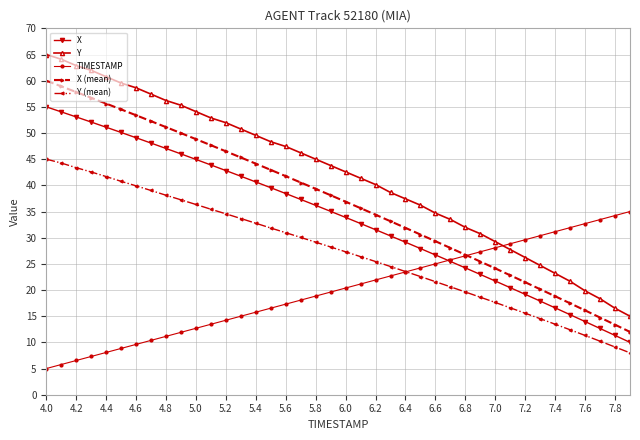

What is the value of the Y point at the 40th from the left?

15.0